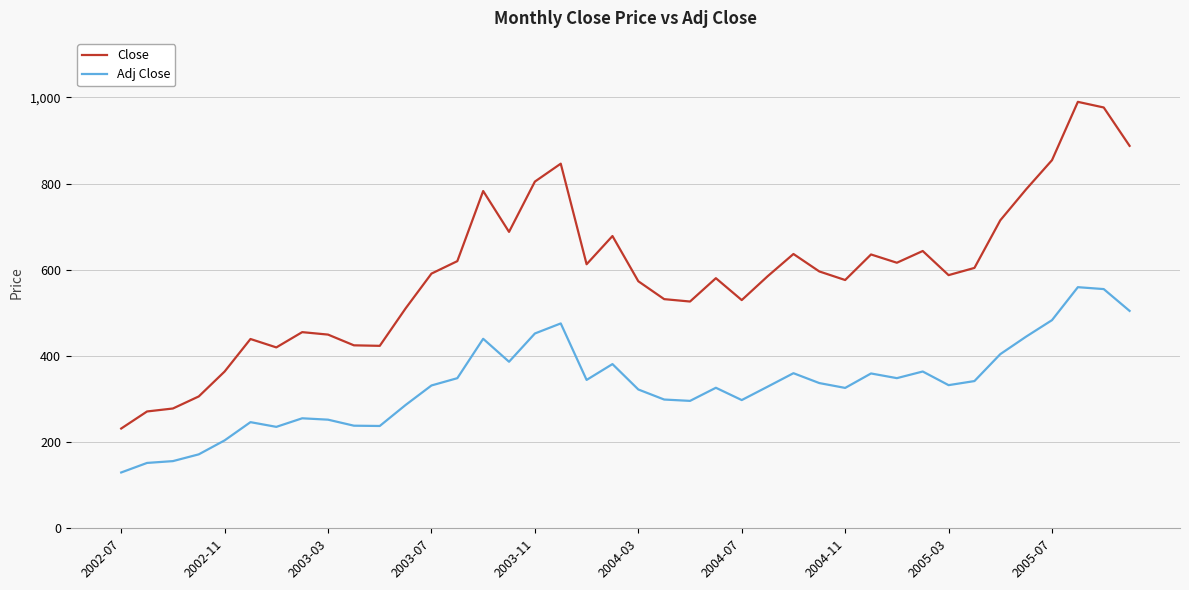

Which series has the largest total across all categories?

Close